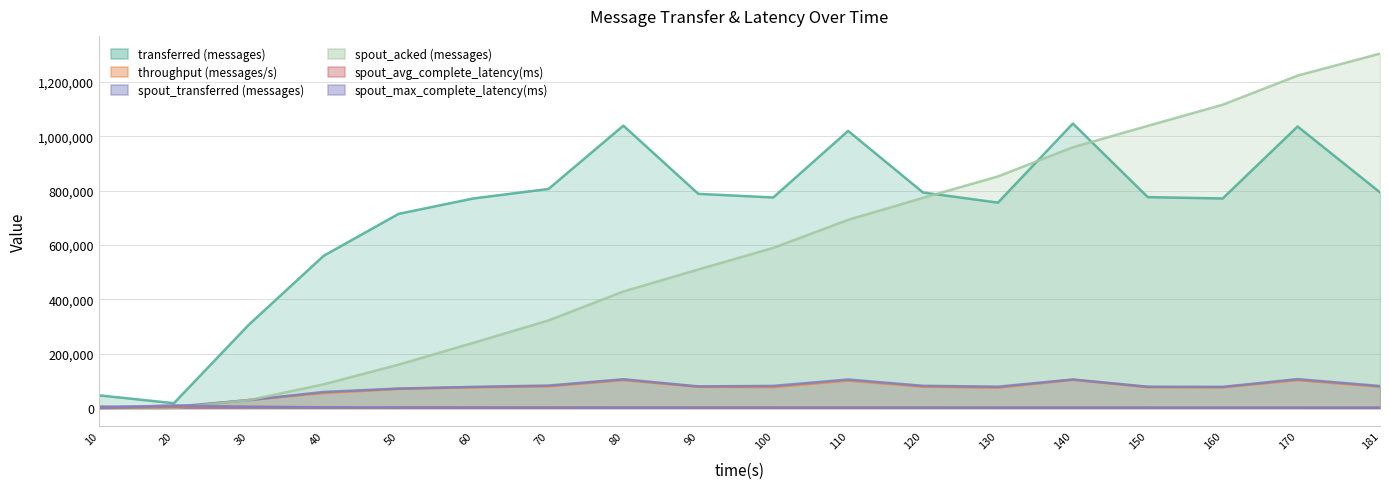

What is the difference between the second highest and minimum values in the spout_avg_complete_latency(ms) series?

3864.8